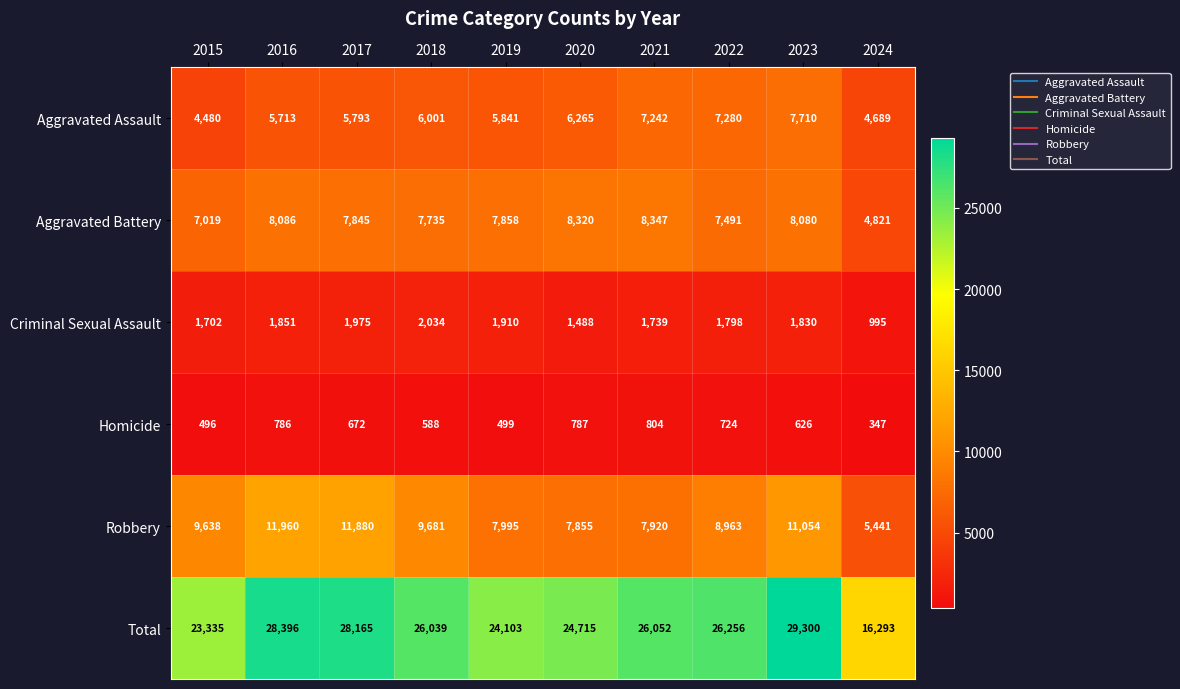

Rank the series by their maximum value, from highest to lowest.

Total, Robbery, Aggravated Battery, Aggravated Assault, Criminal Sexual Assault, Homicide